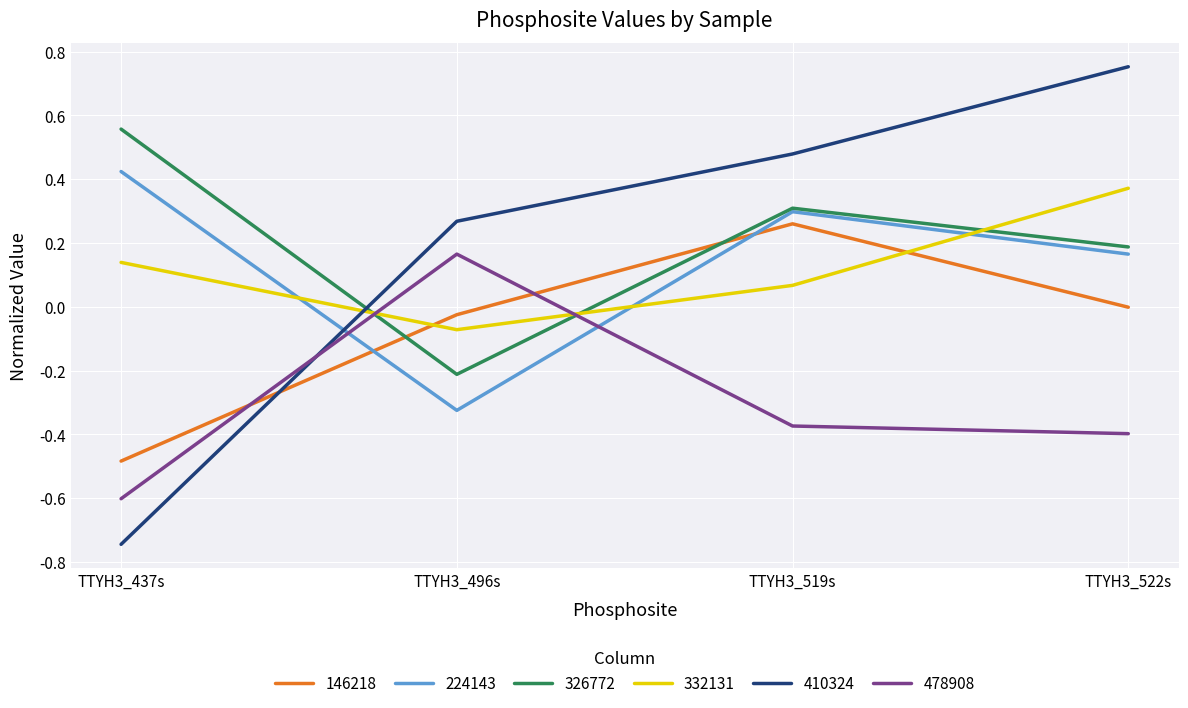

Where do 410324 and 326772 first cross each other?

TTYH3_437s and TTYH3_496s